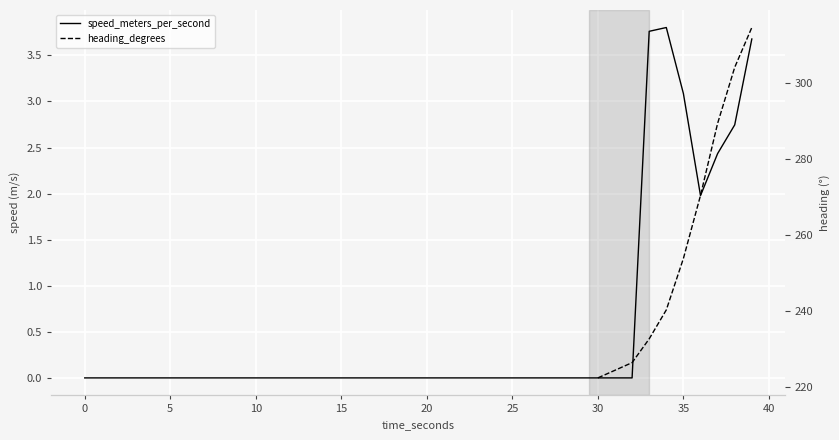

Rank the series by their maximum value, from lowest to highest.

speed_meters_per_second, heading_degrees